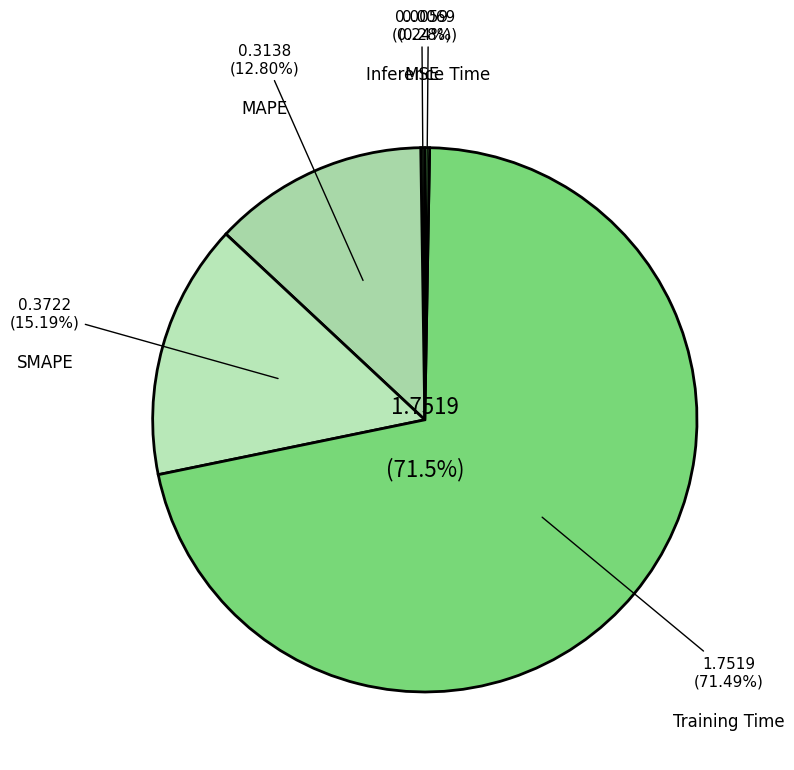

What is the change in value from MSE to MAPE?

+0.3